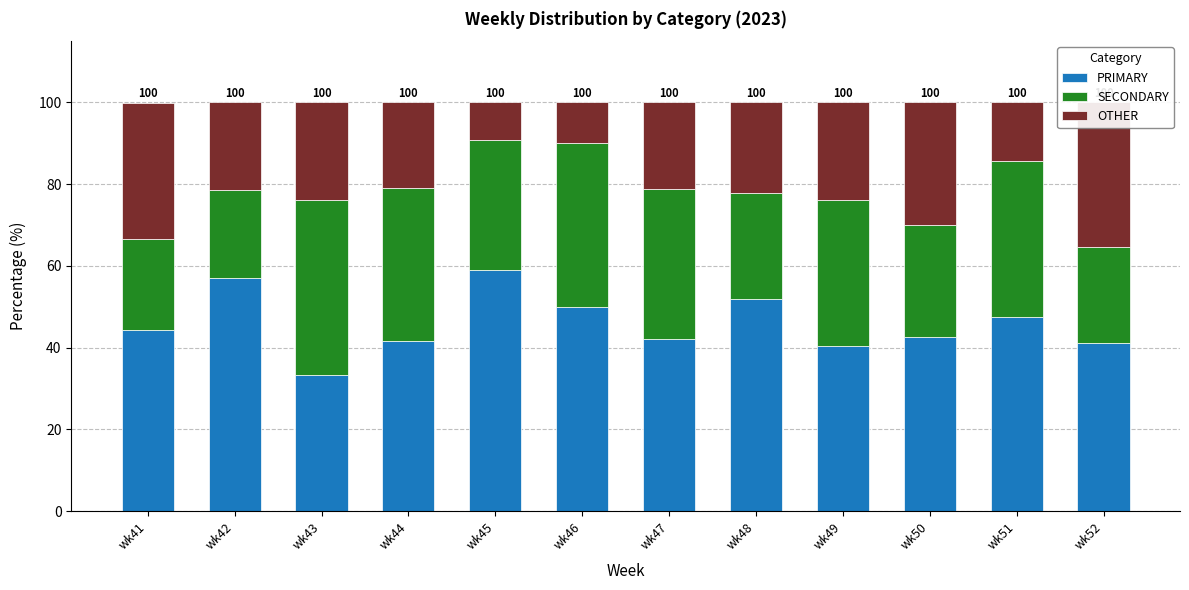

Between wk41 and wk47, which series saw the biggest shift?

SECONDARY